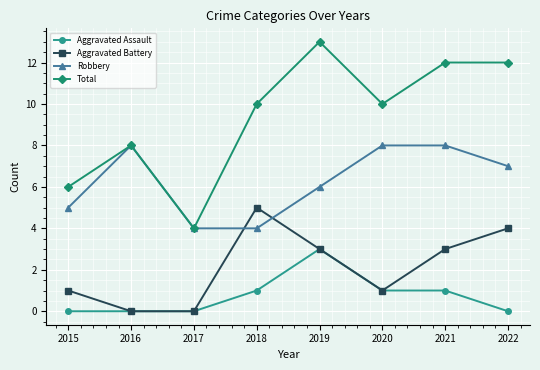

The value of Aggravated Assault at 2022 is 1. True or false?

False